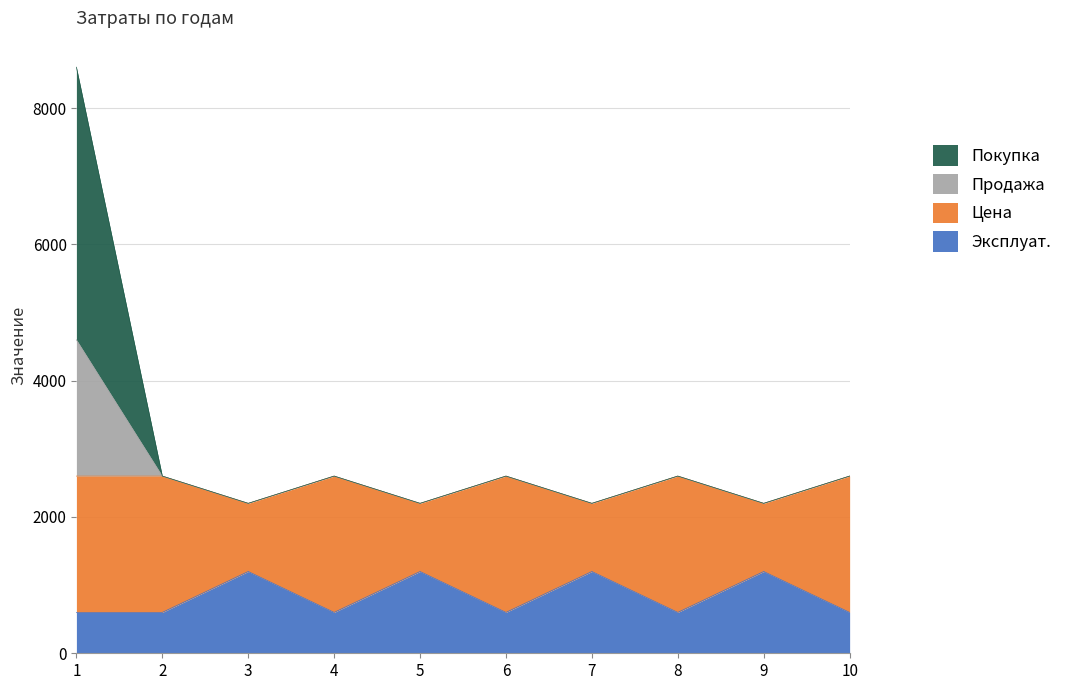

At which category does the chart reach its minimum across all series?

1